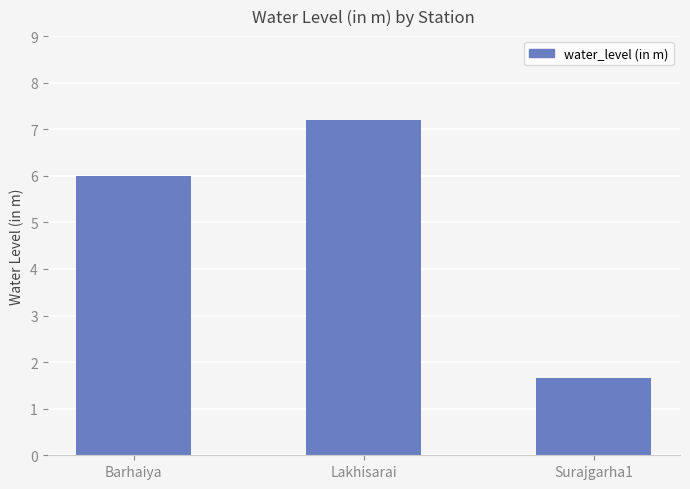

At which label does the data first exceed 5?

Barhaiya